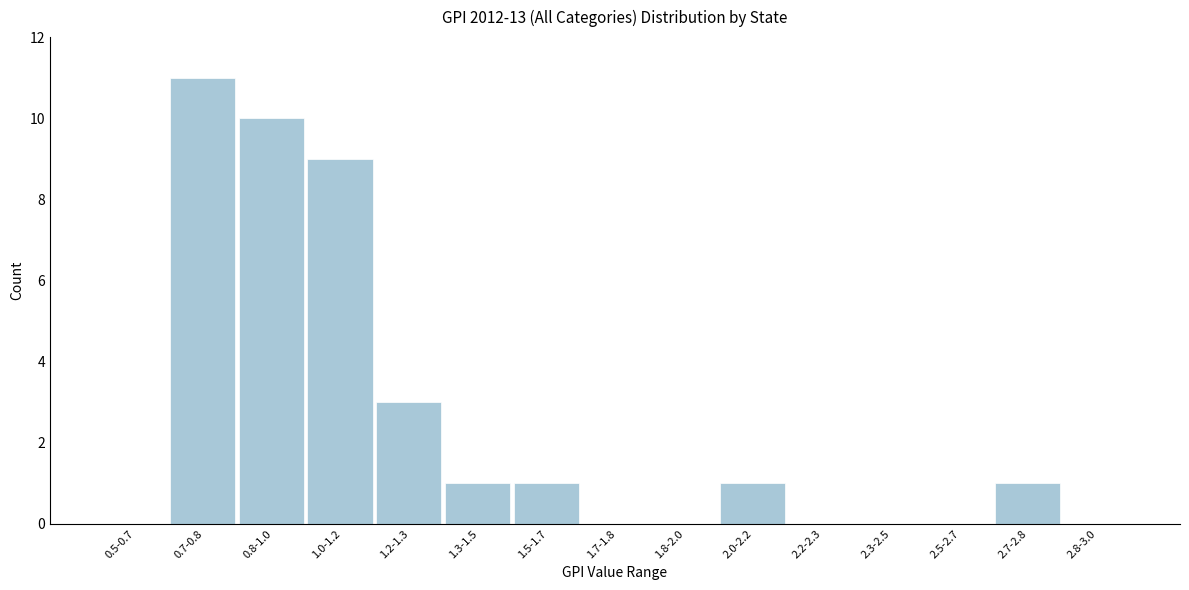

Reading right to left, what are all the values shown in this chart?

2.8-3.0=0	2.7-2.8=1	2.5-2.7=0	2.3-2.5=0	2.2-2.3=0	2.0-2.2=1	1.8-2.0=0	1.7-1.8=0	1.5-1.7=1	1.3-1.5=1	1.2-1.3=3	1.0-1.2=9	0.8-1.0=10	0.7-0.8=11	0.5-0.7=0